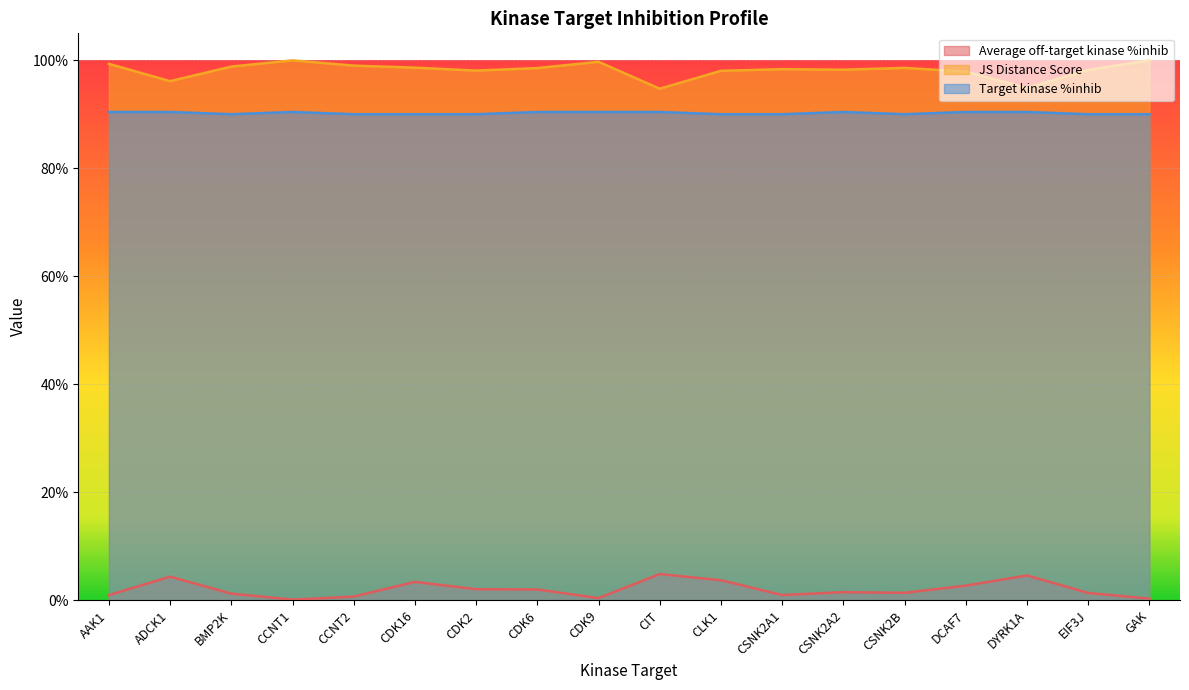

What is the highest value of the Target kinase %inhib series?

90.4